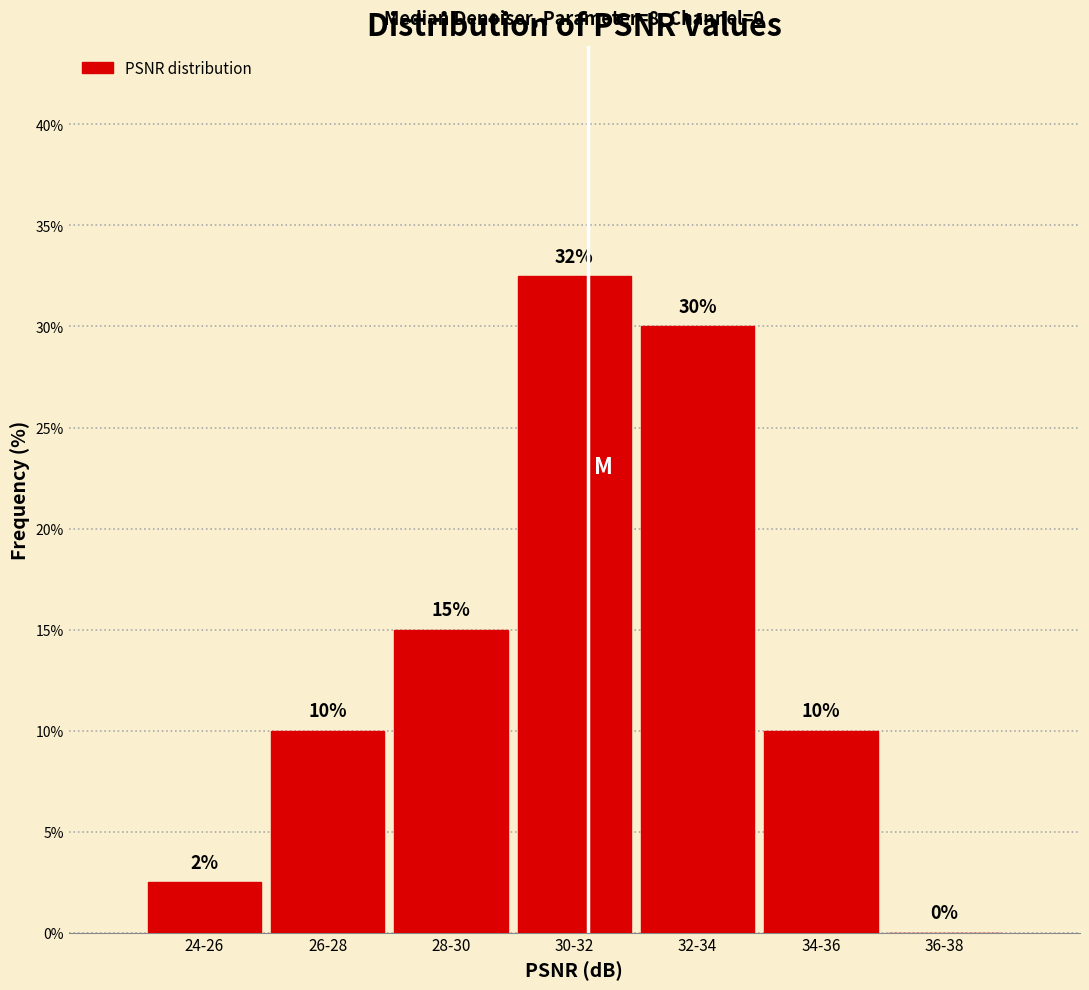

Approximately how many times larger is the value at 34-36 compared to 26-28?

1.0